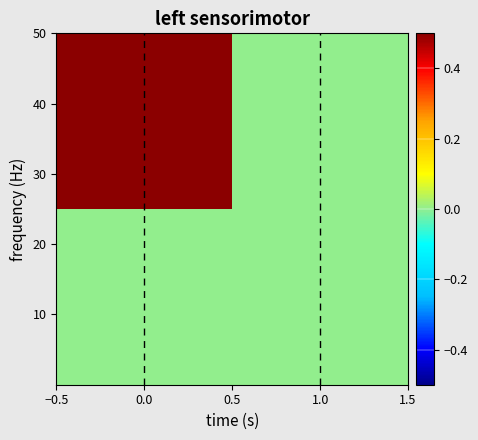

How many categories are shown in the chart?

2